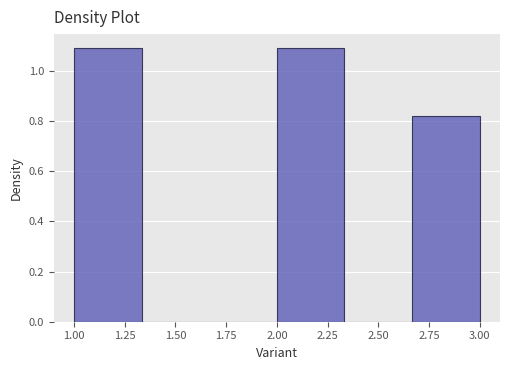

Reading left to right, transcribe this chart: for each bar, give the range it covers on the x-axis and its height. Neither the bar edges nor the heights are printed on the chart, so give them approximately, as read against the axes.

1.00 to 1.35: 1.10
1.35 to 1.65: 0
1.65 to 2.00: 0
2.00 to 2.35: 1.10
2.35 to 2.65: 0
2.65 to 3.00: 0.82